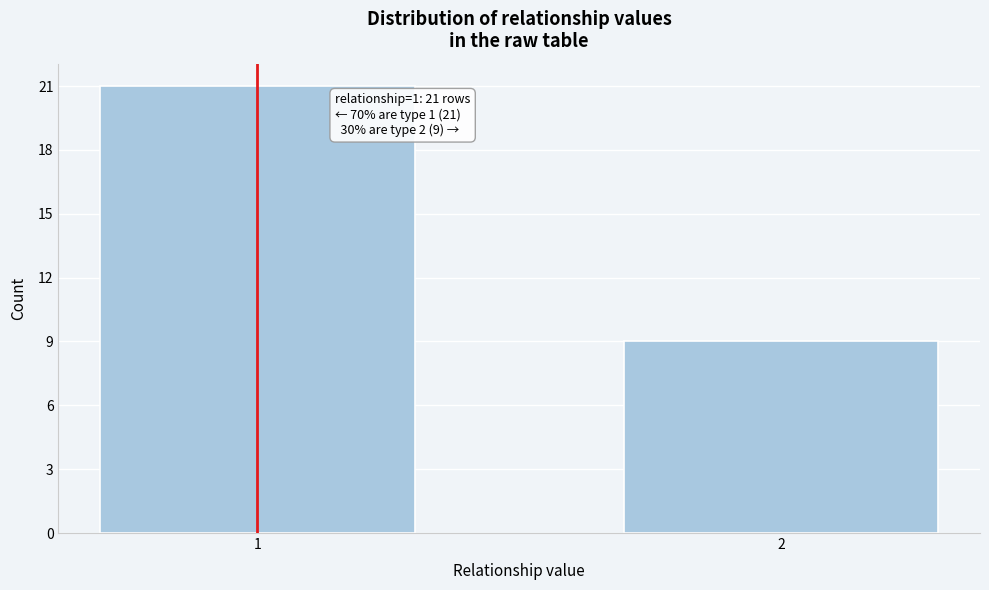

Reading right to left, what are all the values shown in this chart?

2=9	1=21